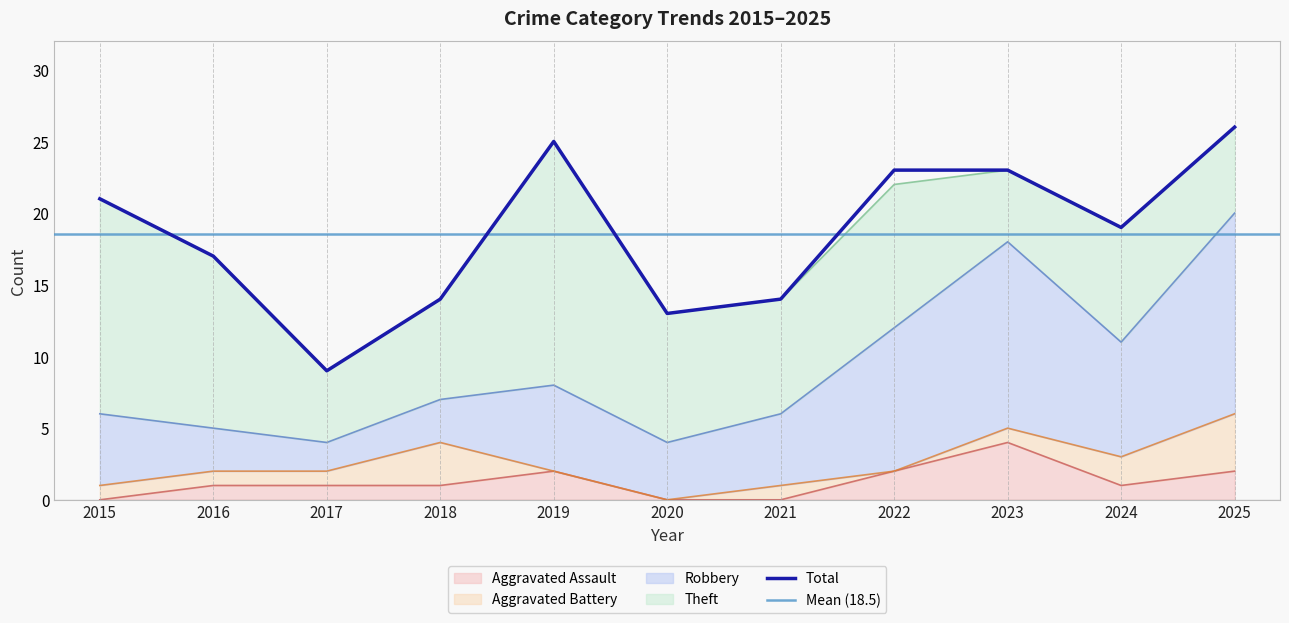

How many lines are shown in the chart?

5